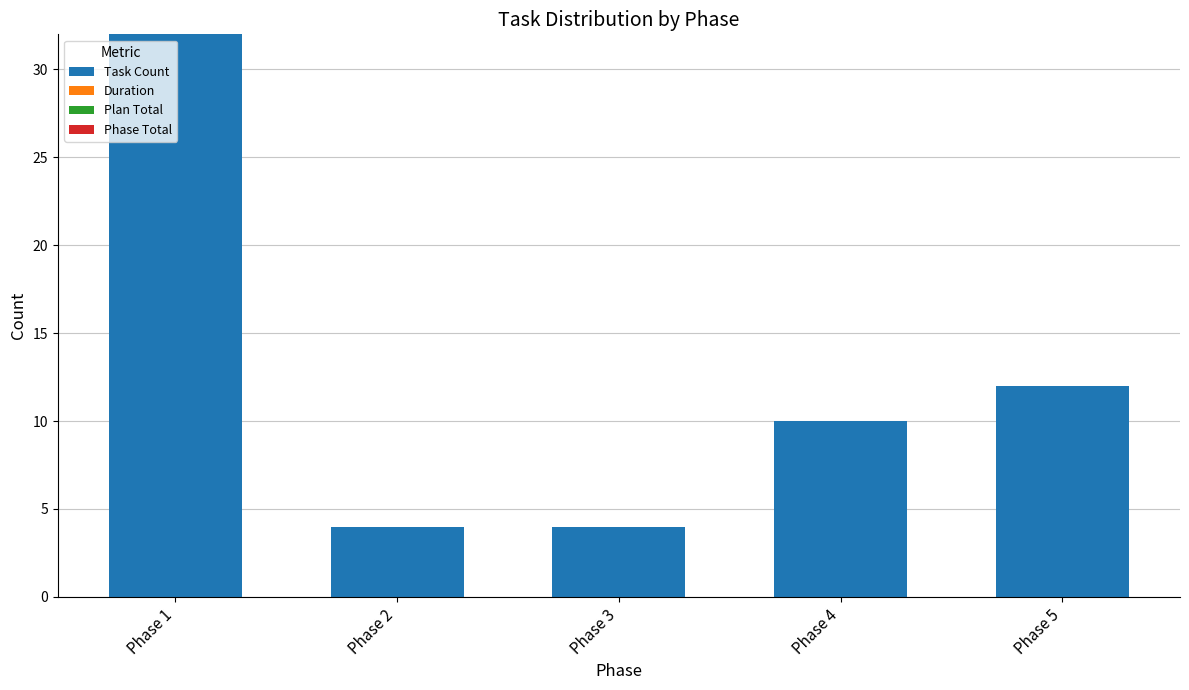

Which has a higher value, Phase 4 or Phase 5?

Phase 5